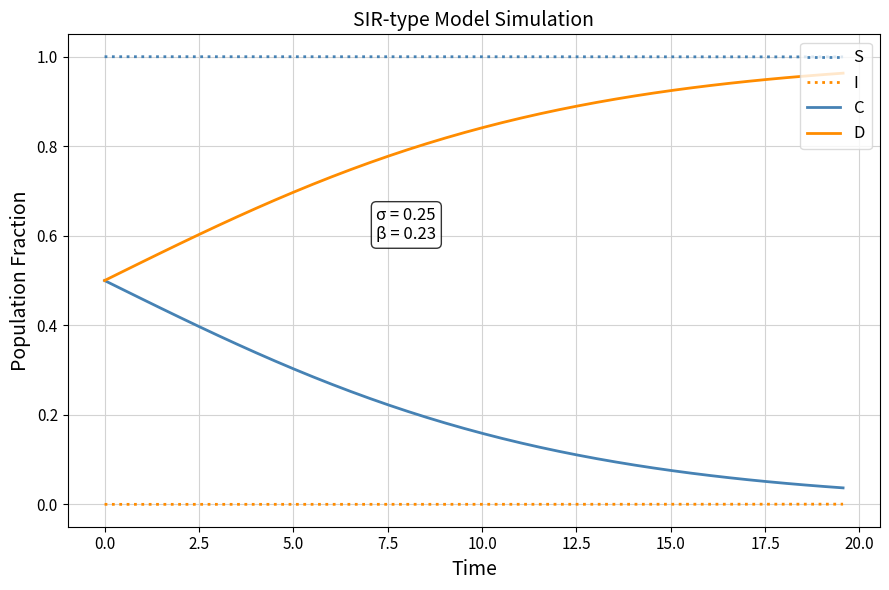

Rank the series by their average value, from lowest to highest.

I, C, D, S